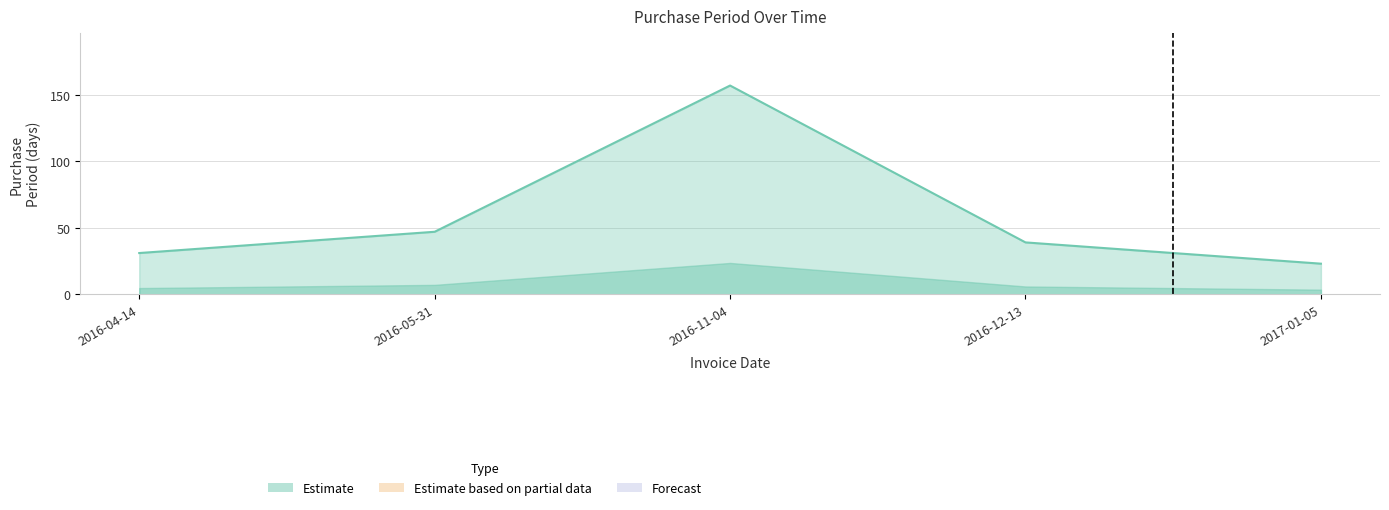

List the labels in order of value, smallest first.

2017-01-05, 2016-04-14, 2016-12-13, 2016-05-31, 2016-11-04